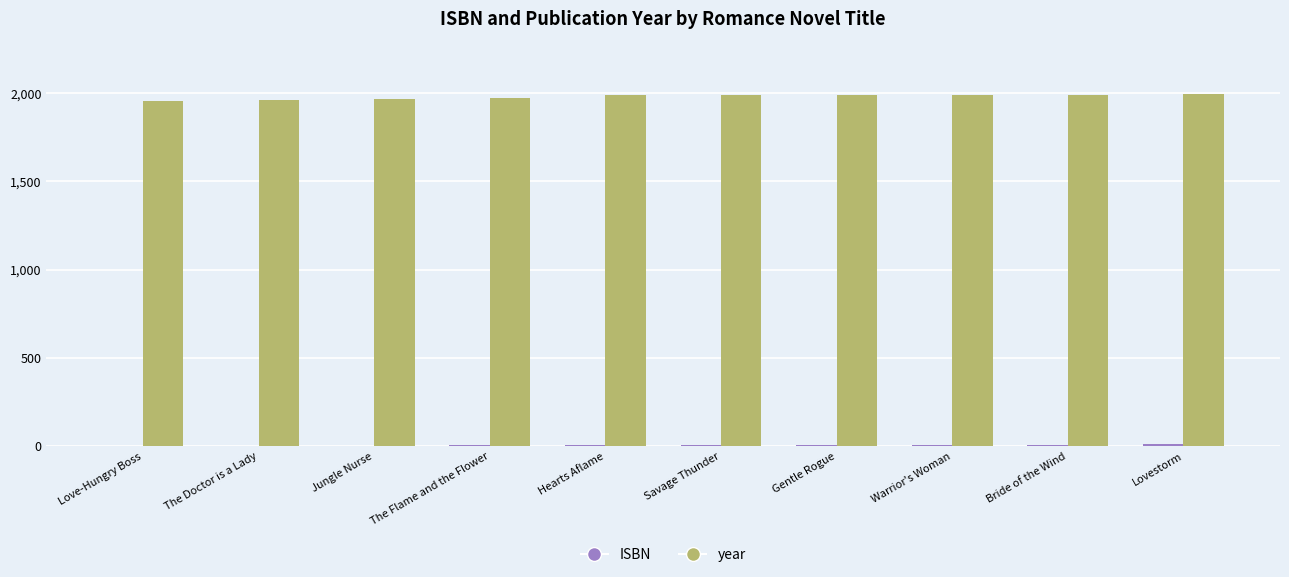

The value of year at Bride of the Wind is 1992. True or false?

True